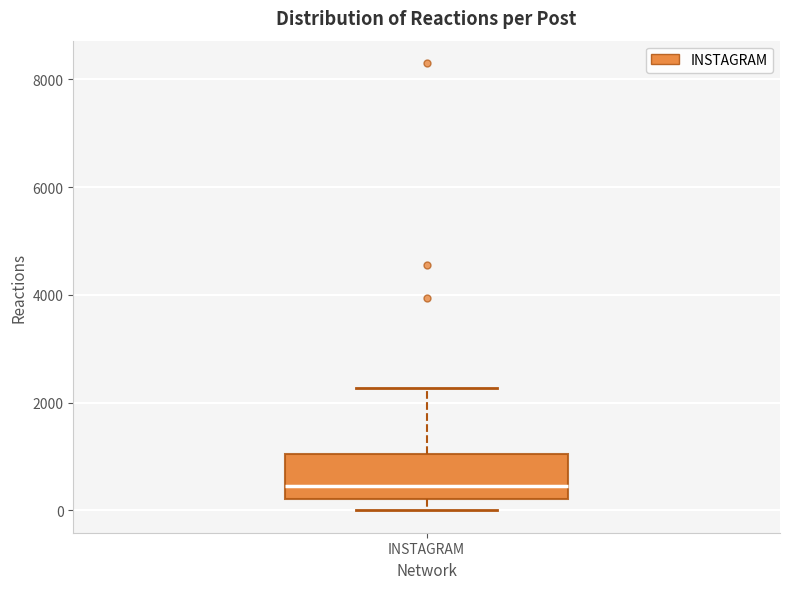

Read this box plot against the y-axis: the position of the median line, the range covered by the box, and the ends of both whiskers. The values are not printed on the chart, so give them approximately, as read against the axis.

median 400, box 200 to 1000, whiskers 0 to 2200